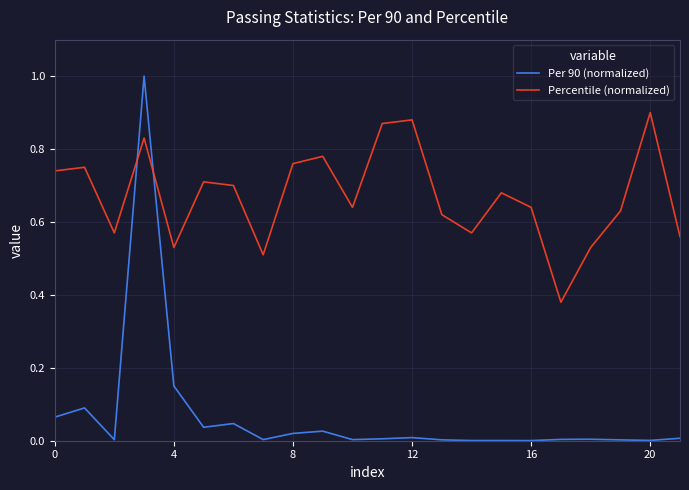

How many times do Percentile (normalized) and Per 90 (normalized) cross each other?

2